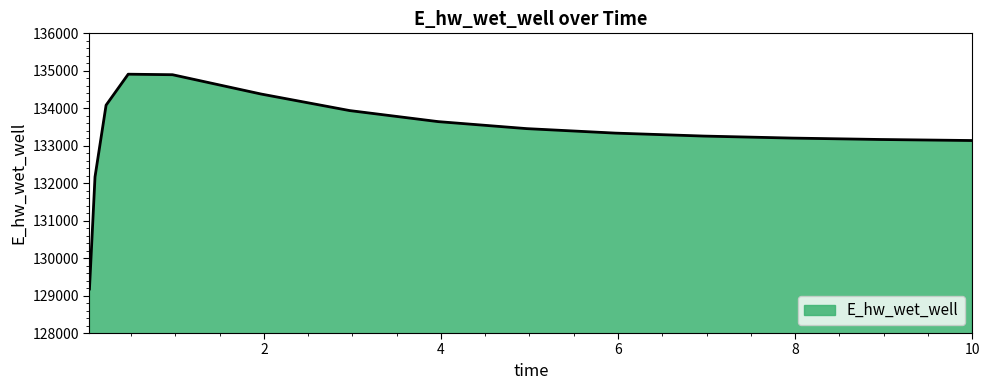

What is the minimum value shown in the chart?

129174.9